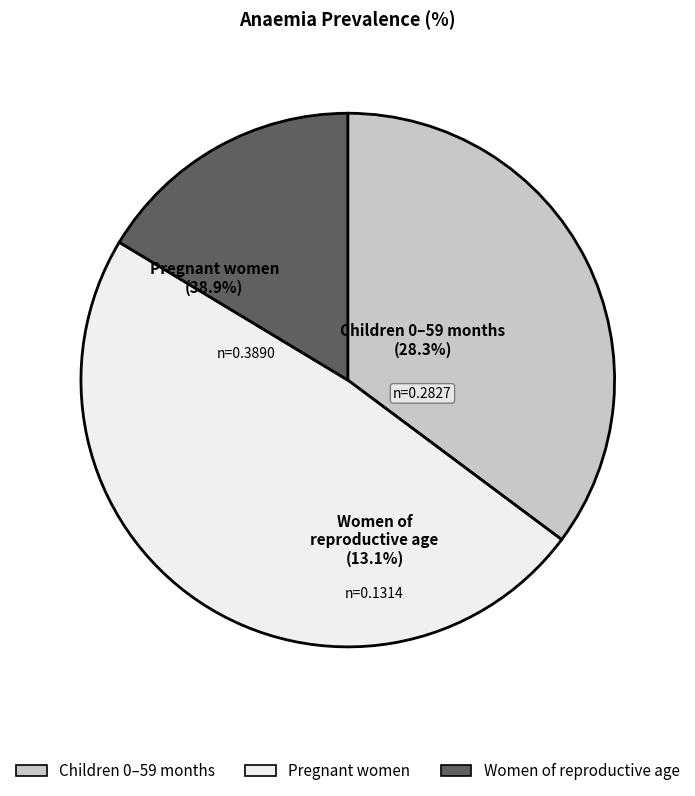

Which category has the biggest portion of the pie?

Anaemia prevalence (Pregnant women)